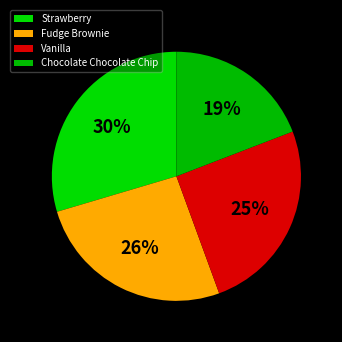

To the nearest percent, what percentage of the pie is Fudge Brownie?

26%